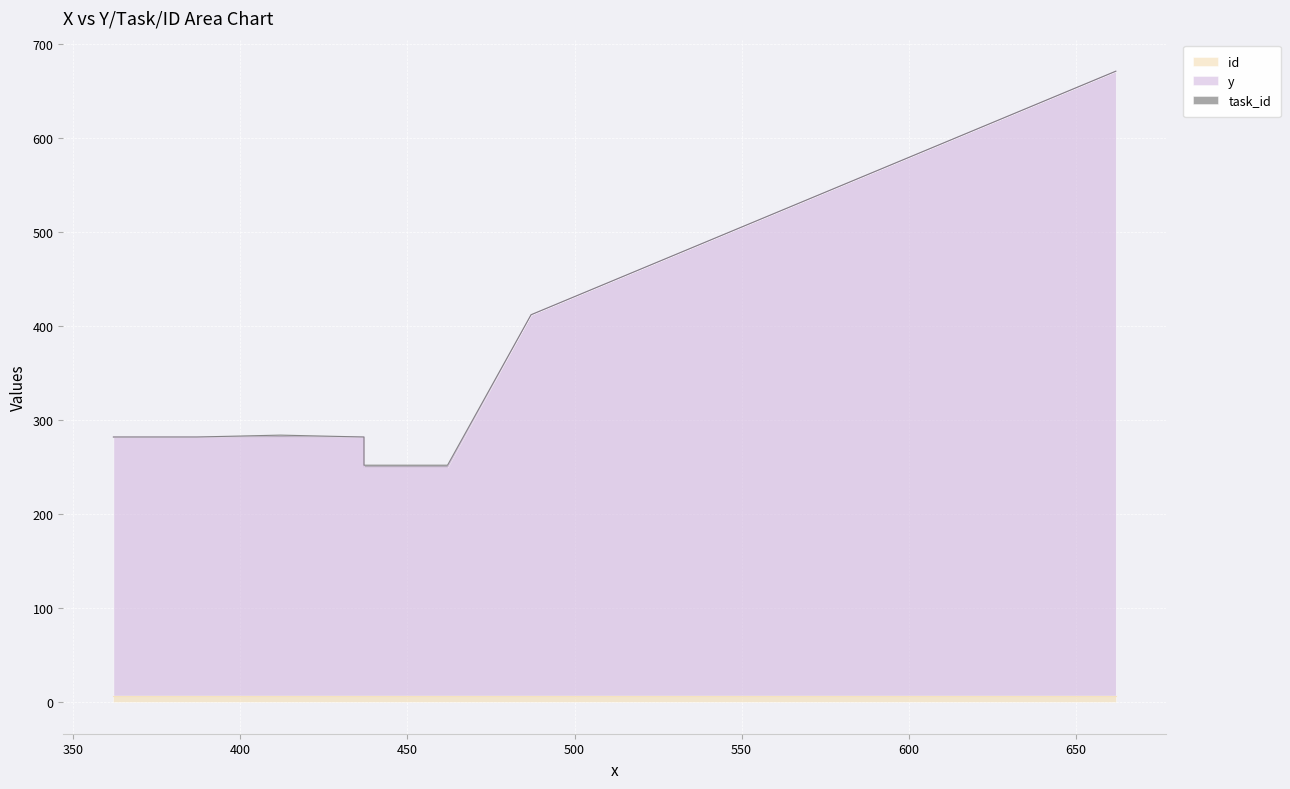

Reading left to right, transcribe all the data shown in this chart.

y: 487=405	437=275	462=243	412=275	387=275	437=243	437=243	362=275	662=664
task_id: 487=0	437=0	462=2	412=2	387=0	437=2	437=2	362=0	662=0
id: 487=7	437=7	462=7	412=7	387=7	437=7	437=7	362=7	662=7